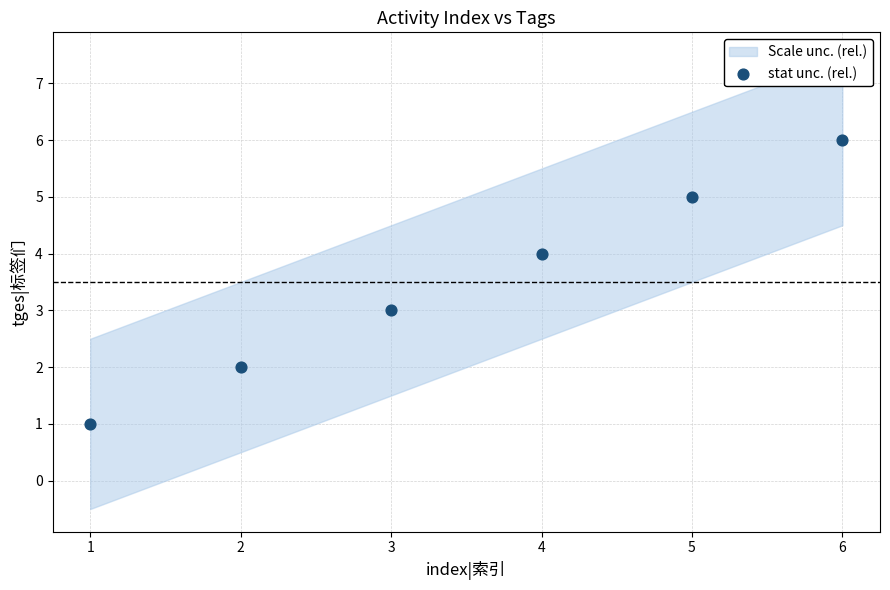

What is the range of X values (max minus min)?

5